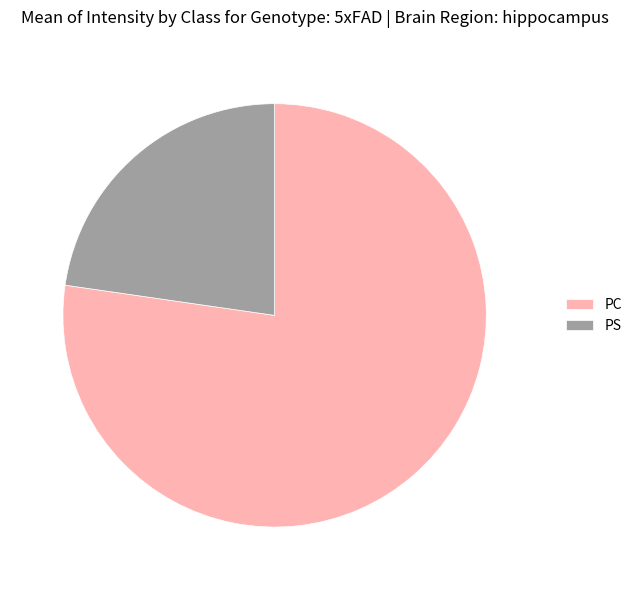

What is the majority slice?

PC